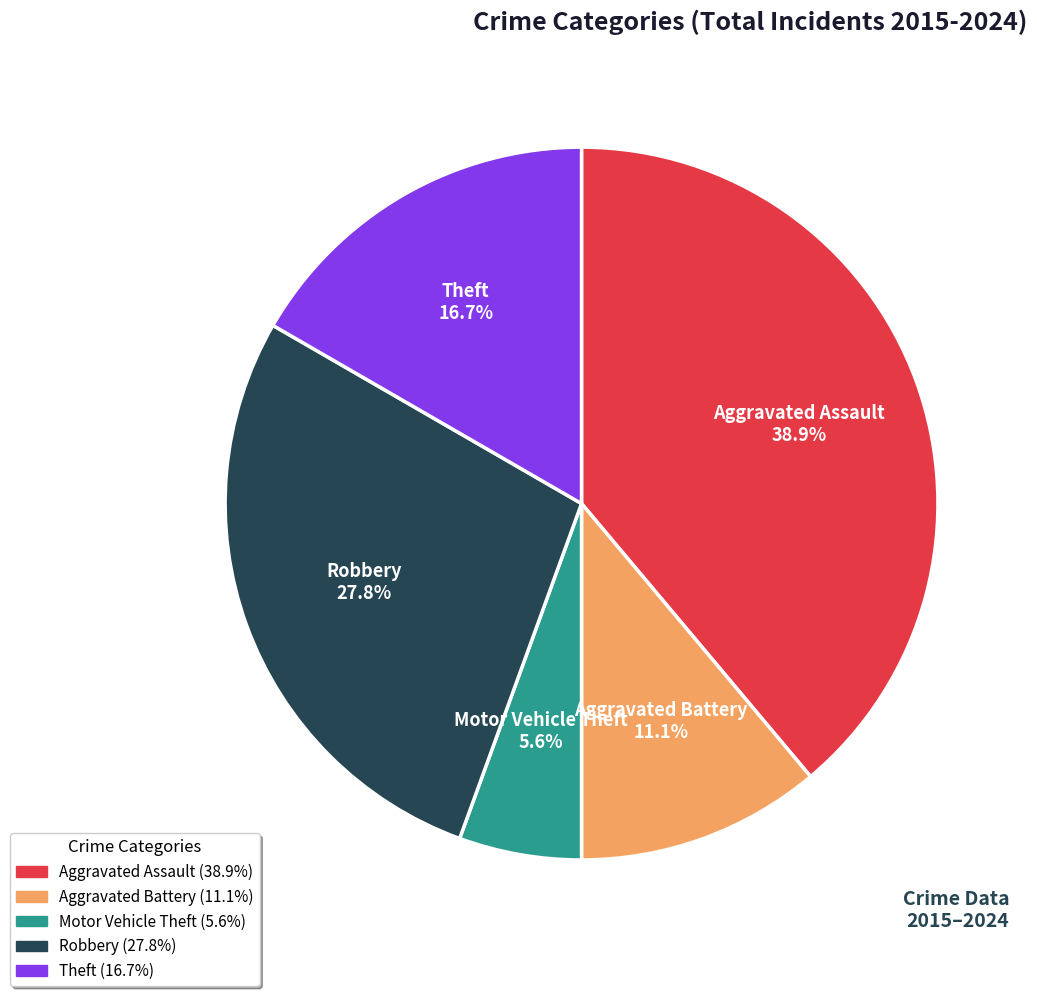

To the nearest percent, what is the average slice percentage?

20%